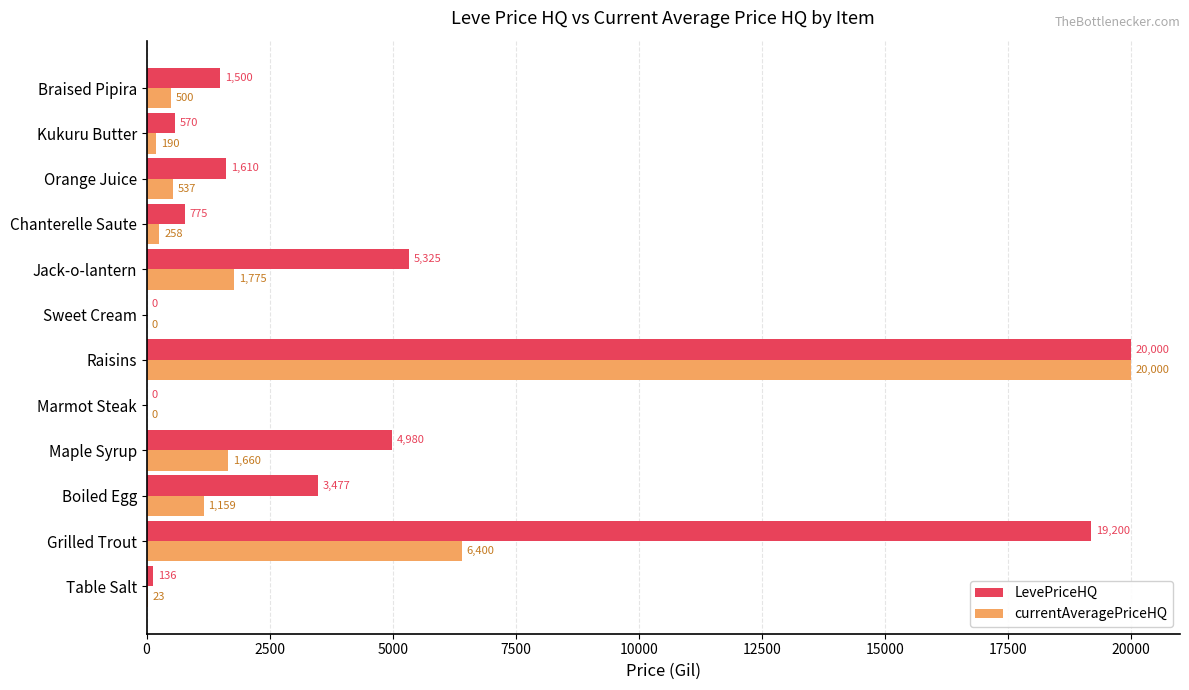

Between Grilled Trout and Sweet Cream, which series saw the biggest shift?

LevePriceHQ